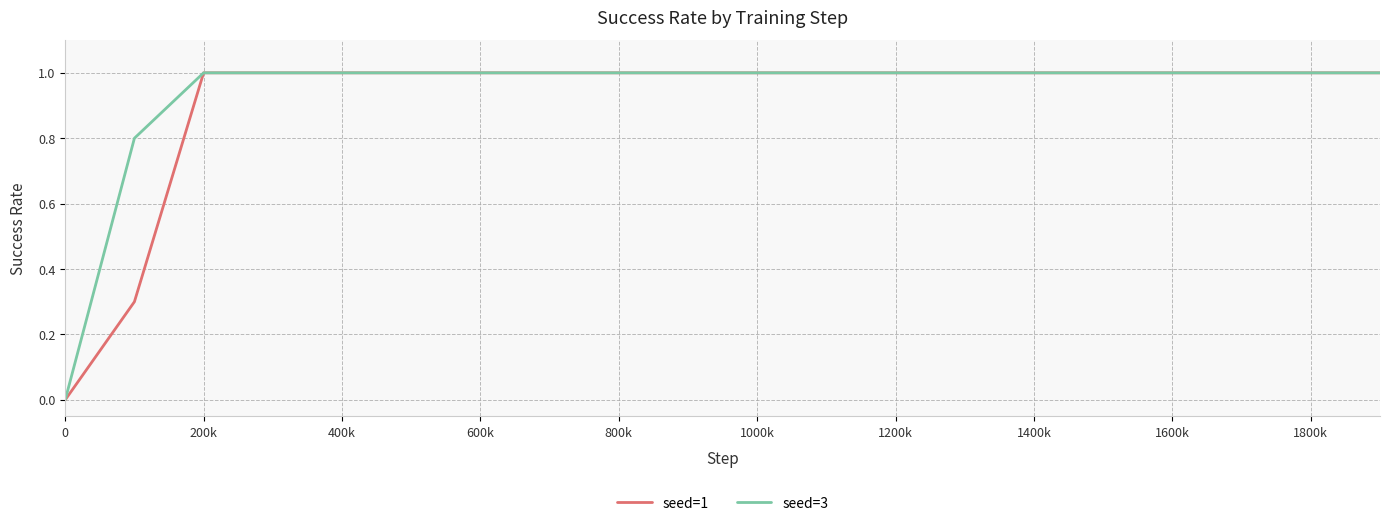

Reading left to right, extract all data points from this chart.

seed=1: 0.0	0.3	1.0	1.0	1.0	1.0	1.0	1.0	1.0	1.0	1.0	1.0	1.0	1.0	1.0	1.0	1.0	1.0	1.0	1.0
seed=3: 0.0	0.8	1.0	1.0	1.0	1.0	1.0	1.0	1.0	1.0	1.0	1.0	1.0	1.0	1.0	1.0	1.0	1.0	1.0	1.0